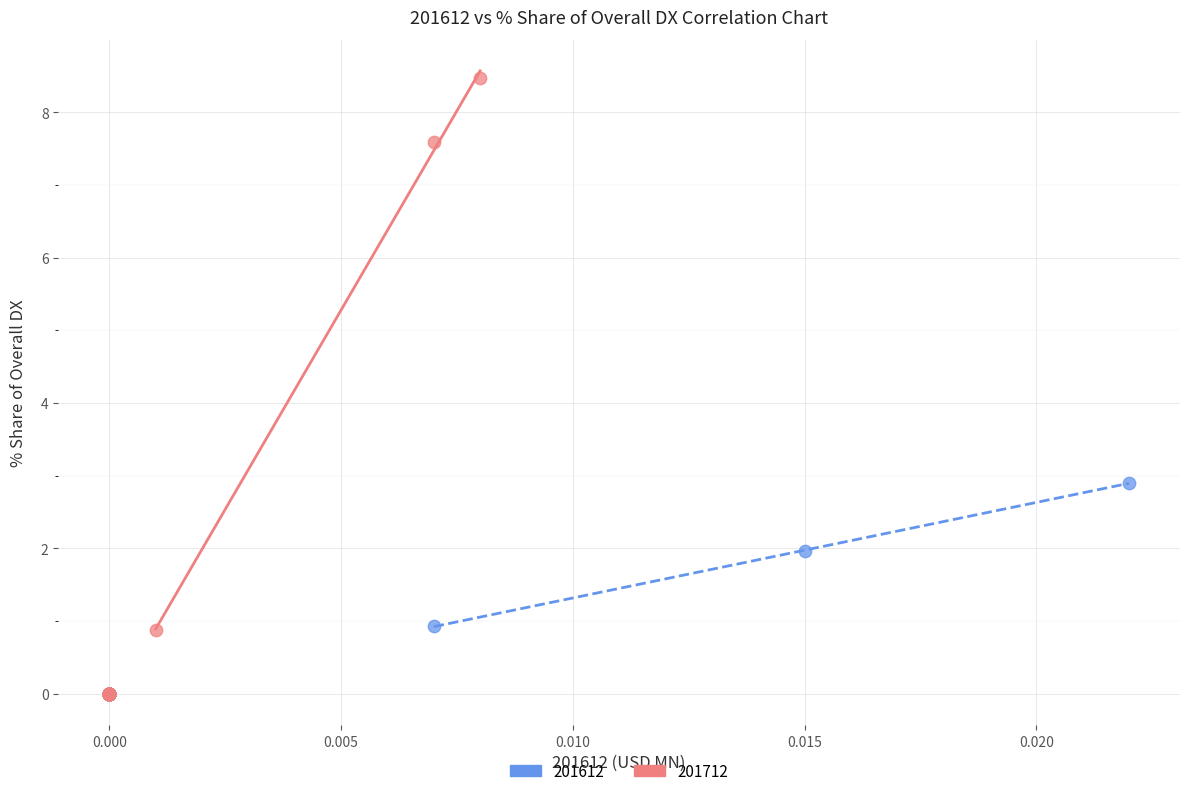

Which series contains the highest Y value?

201712